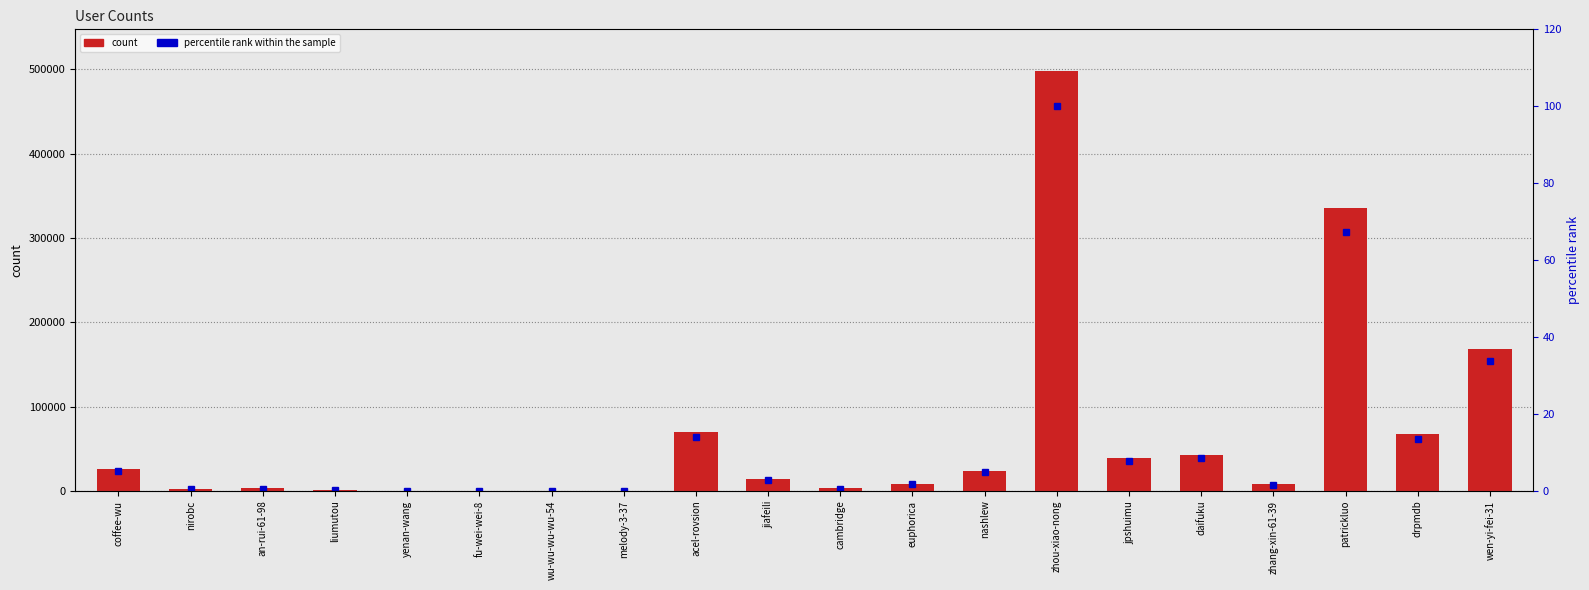

Which series has the widest spread of values?

count